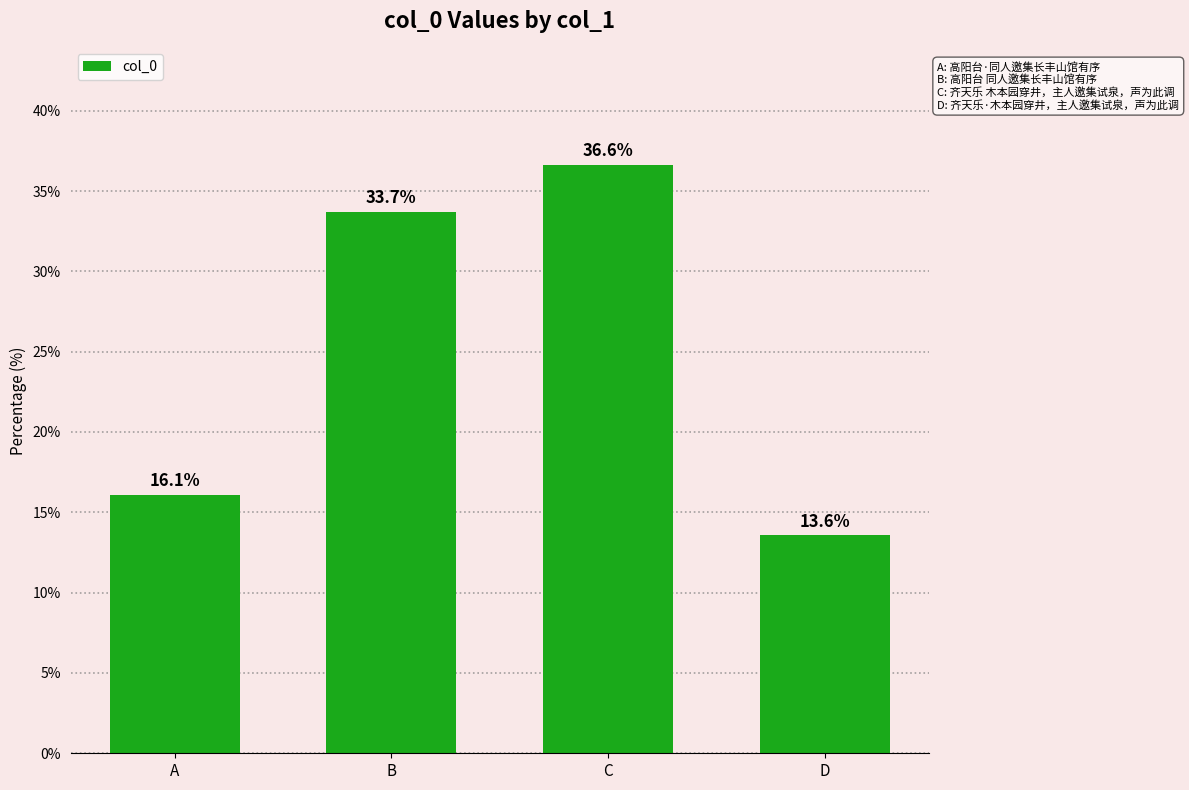

True or false: the data shows 16.1 at A.

True